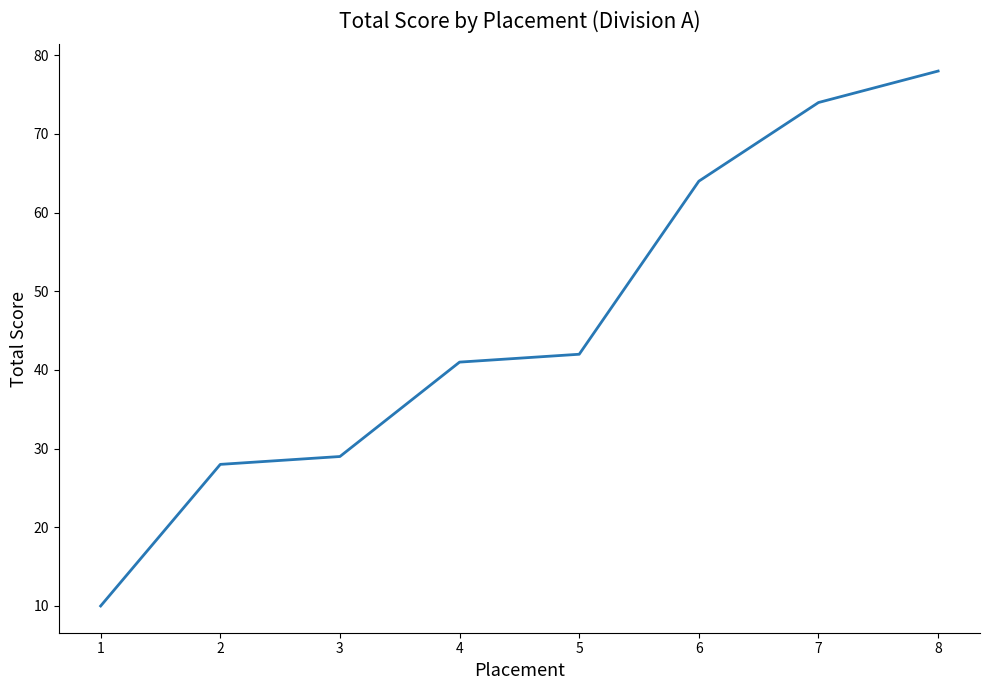

What value does the data have at 6?

64